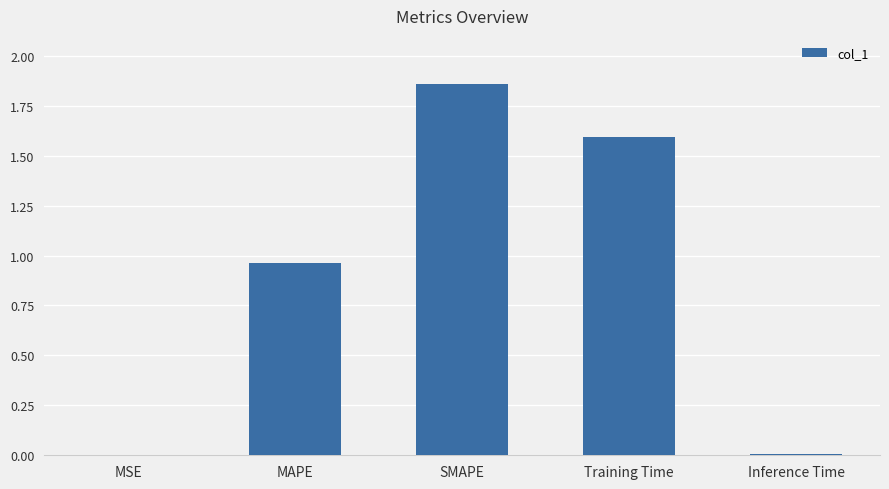

The chart shows a value of 0.4 at MAPE. True or false?

False